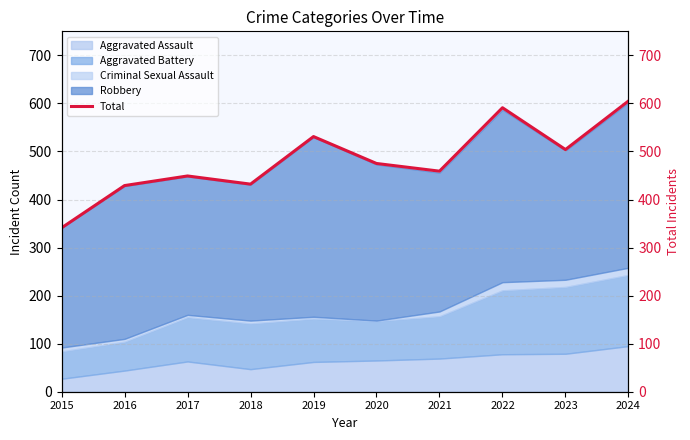

What is the sum of the values at 2016 and 2018?

861